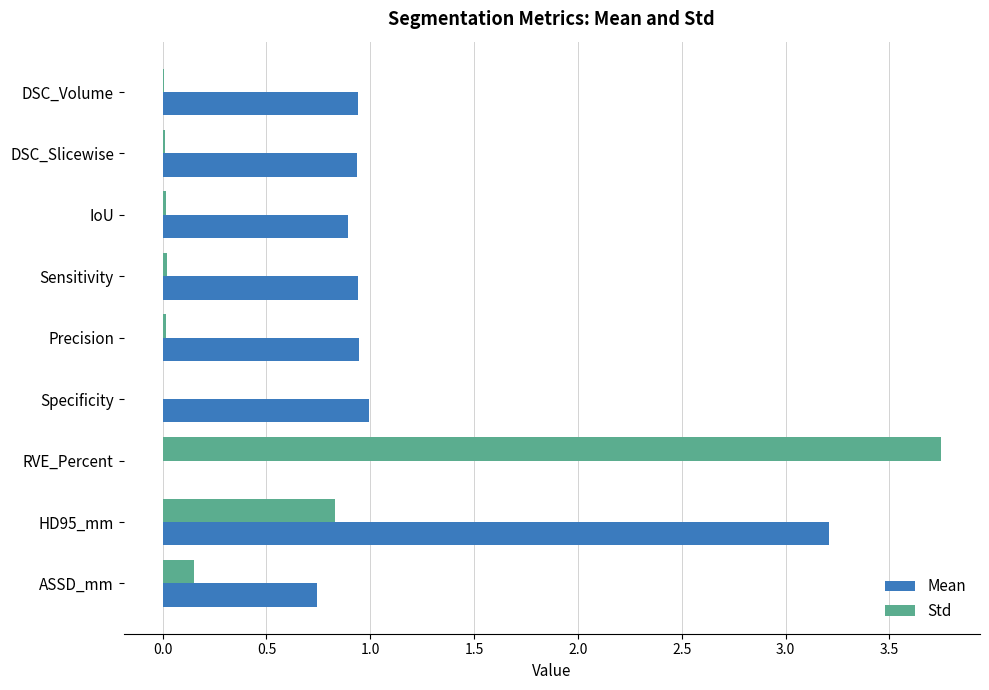

At which category is the sum across all series the highest?

HD95_mm